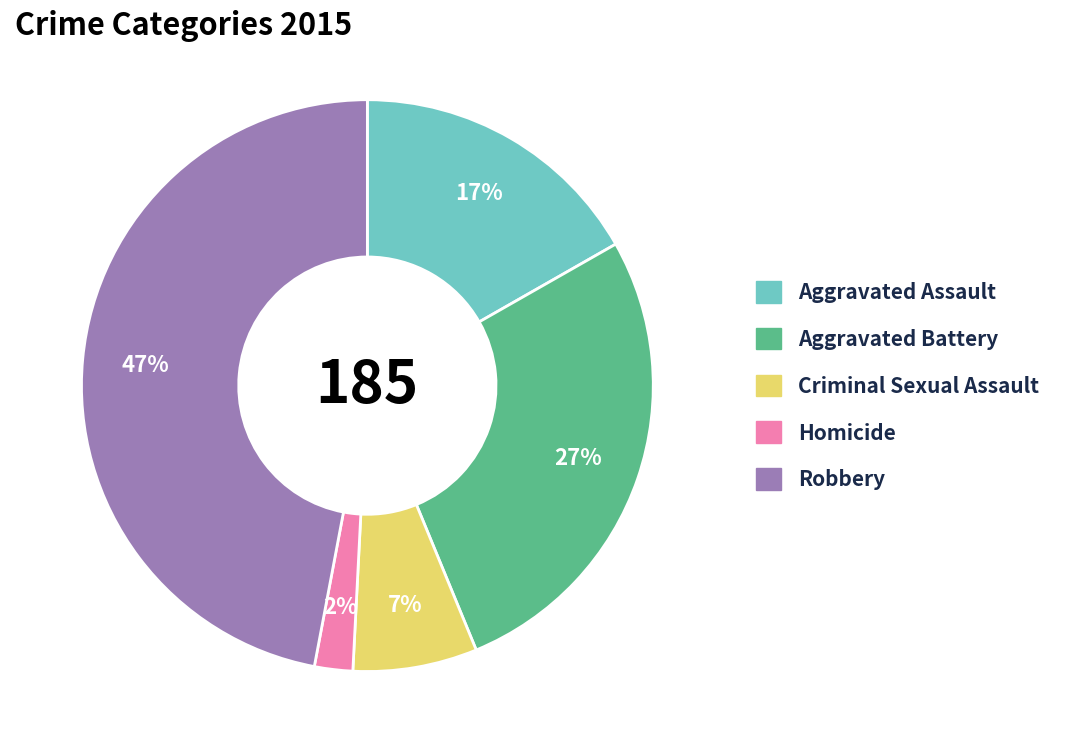

Which has a higher value, Robbery or Homicide?

Robbery